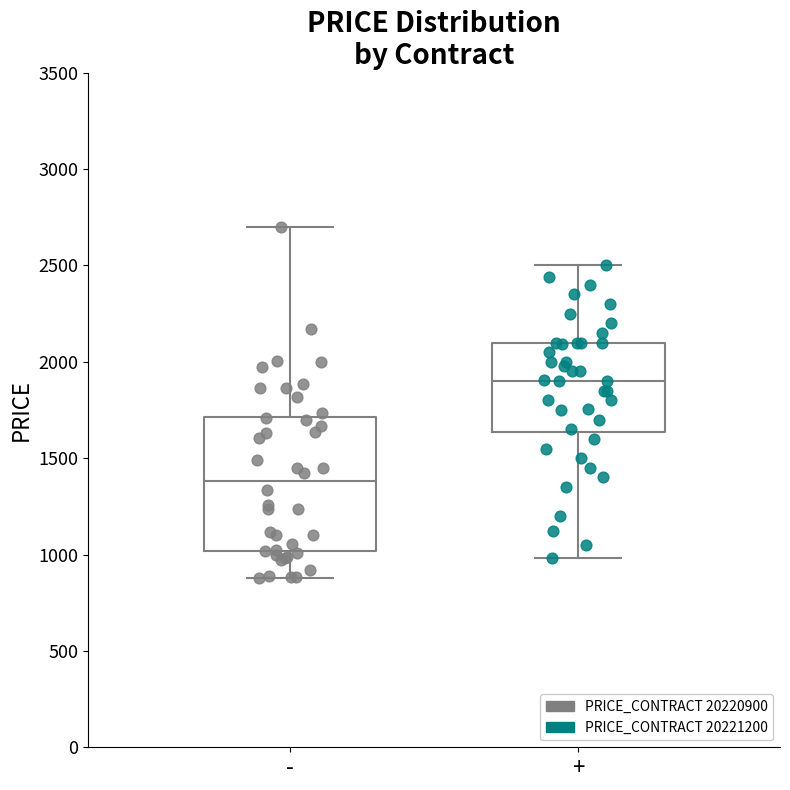

Where does the median line of the box for + sit on the y-axis? The values are not printed on the chart, so give them approximately, as read against the axis.

1900